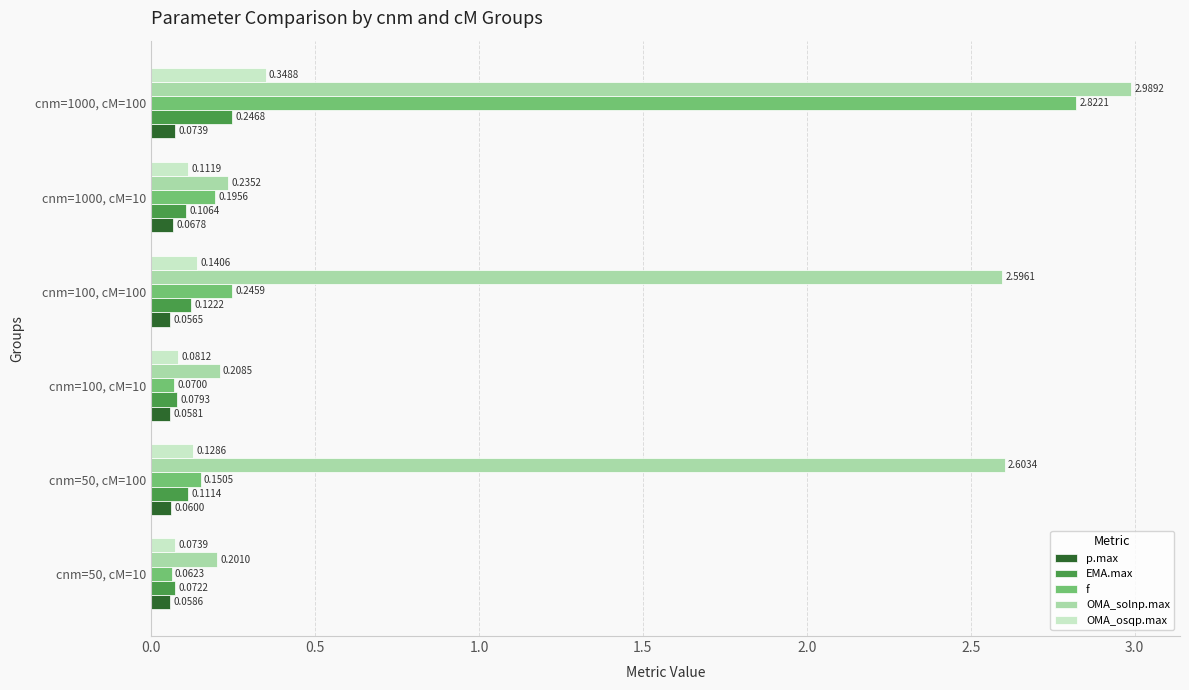

Rank the categories by f value from highest to lowest.

cnm=1000, cM=100, cnm=100, cM=100, cnm=1000, cM=10, cnm=50, cM=100, cnm=100, cM=10, cnm=50, cM=10